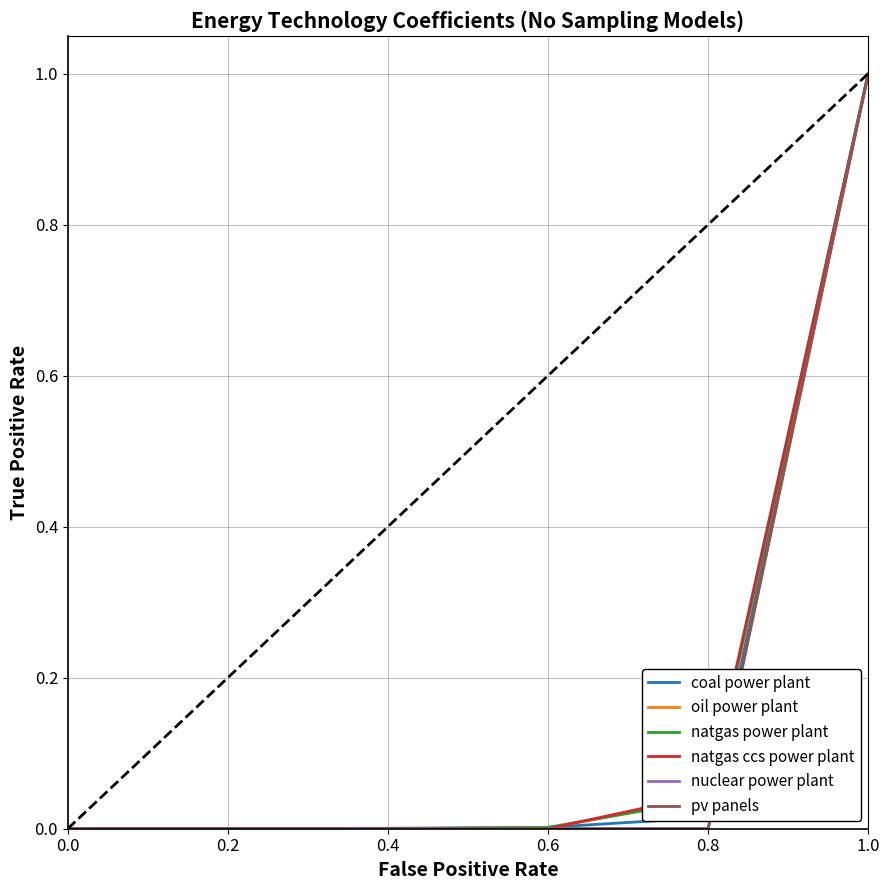

Rank the series at 0.4 from highest to lowest value.

coal power plant, oil power plant, natgas power plant, natgas ccs power plant, nuclear power plant, pv panels